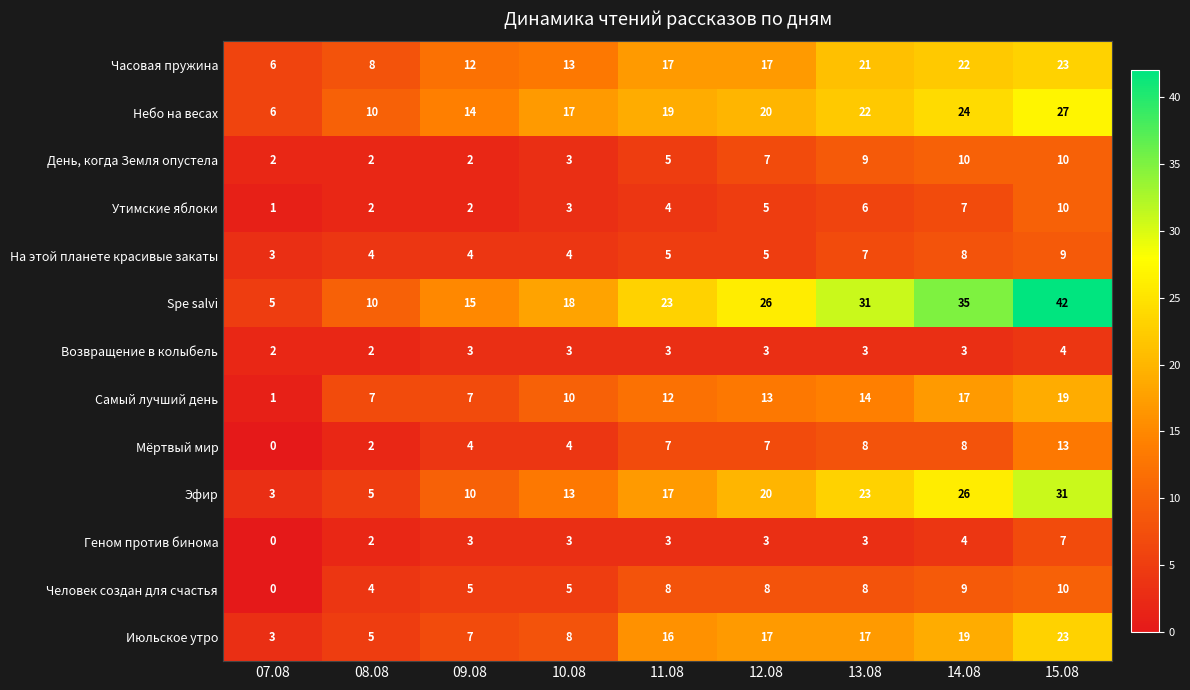

How many categories are shown in the chart?

9